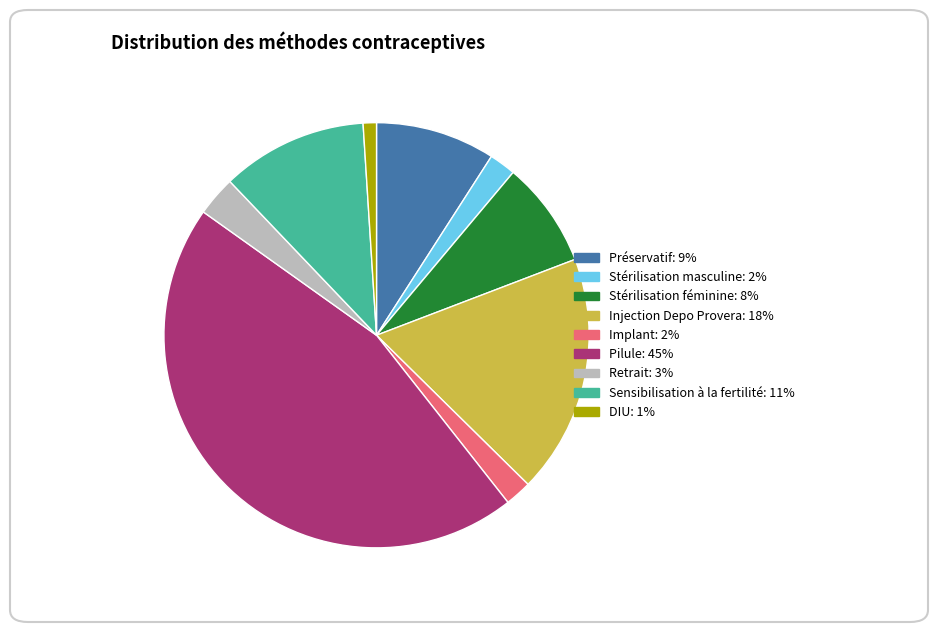

Which slice is the largest?

Pilule